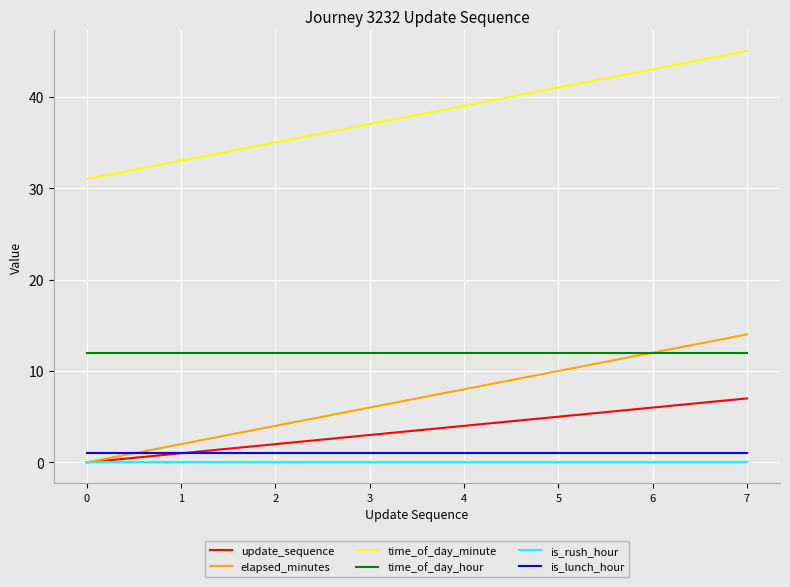

How many lines are shown in the chart?

6